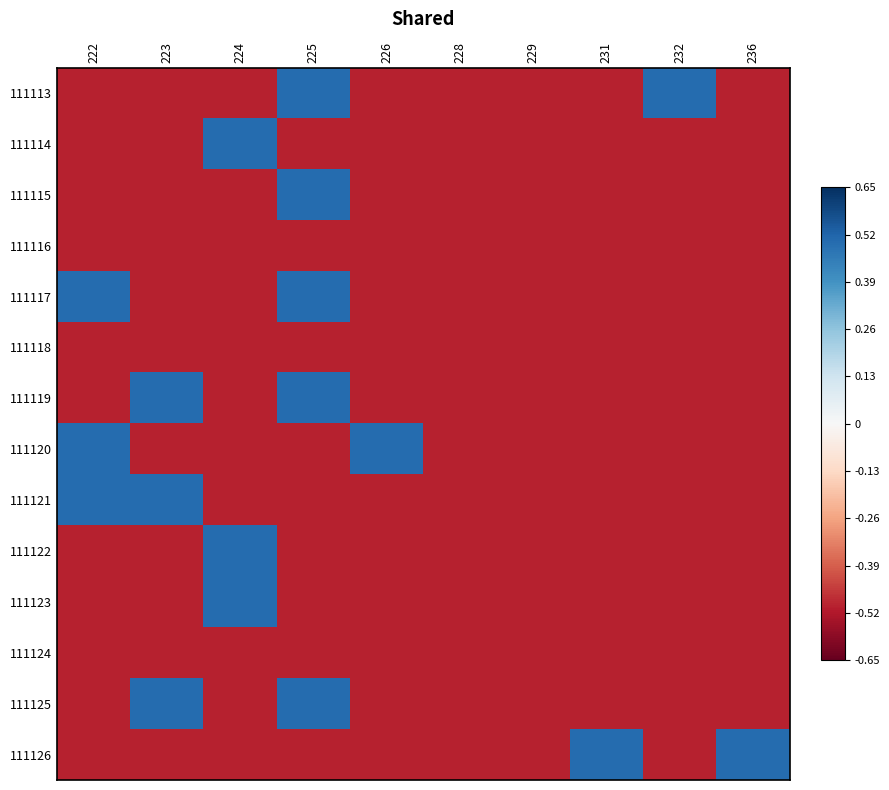

At which category is the sum across all series the highest?

225